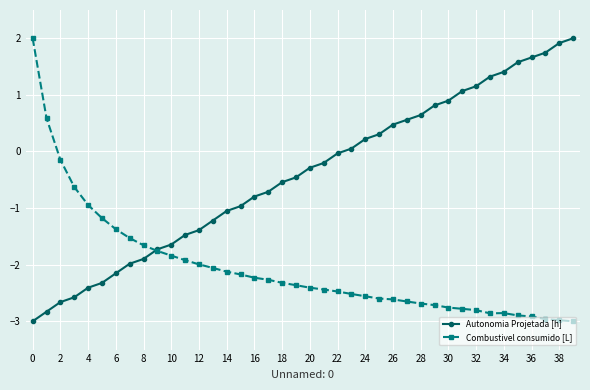

List the series in order of their overall mean, highest first.

Autonomia Projetada [h], Combustivel consumido [L]